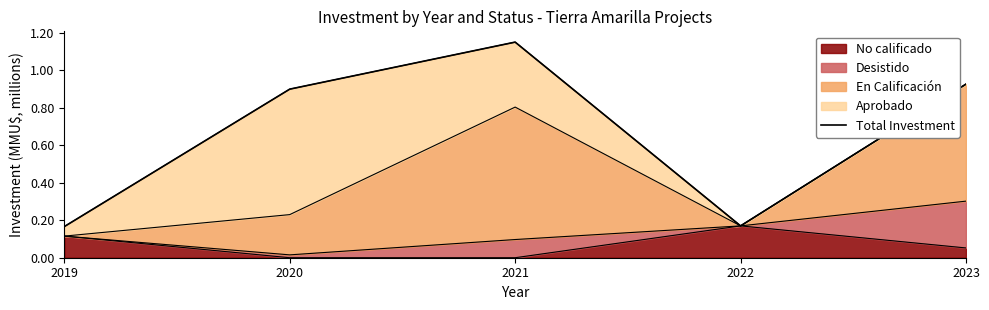

Where is the data nearest to the value 0?

2019